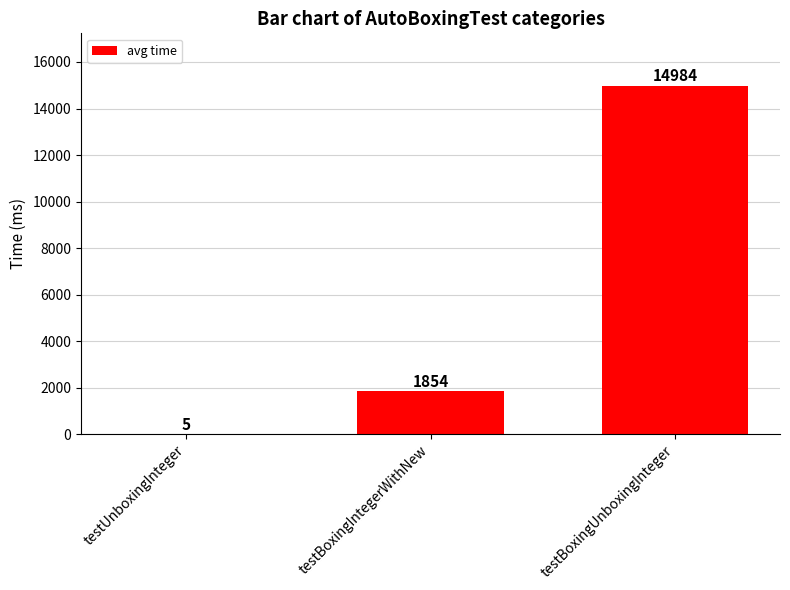

What is the change in value from testUnboxingInteger to testBoxingIntegerWithNew?

+1849